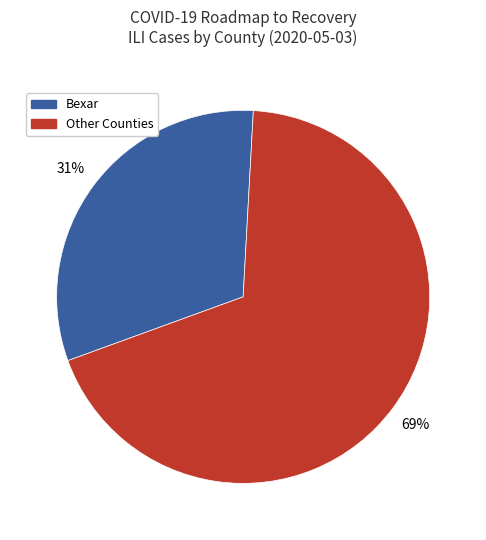

Is there any slice that represents more than half of the pie?

Yes